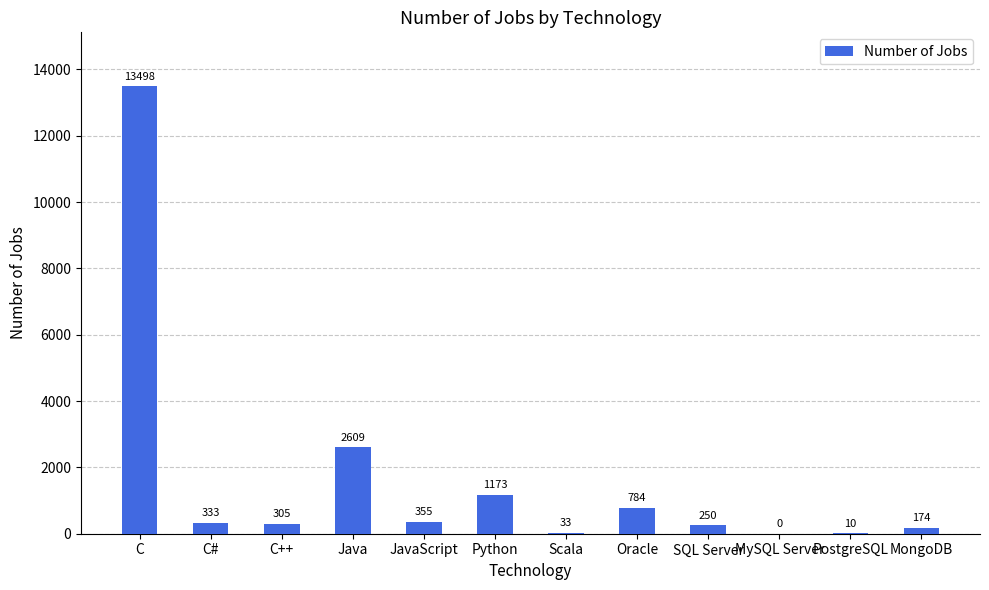

True or false: the data shows 3508 at C.

False